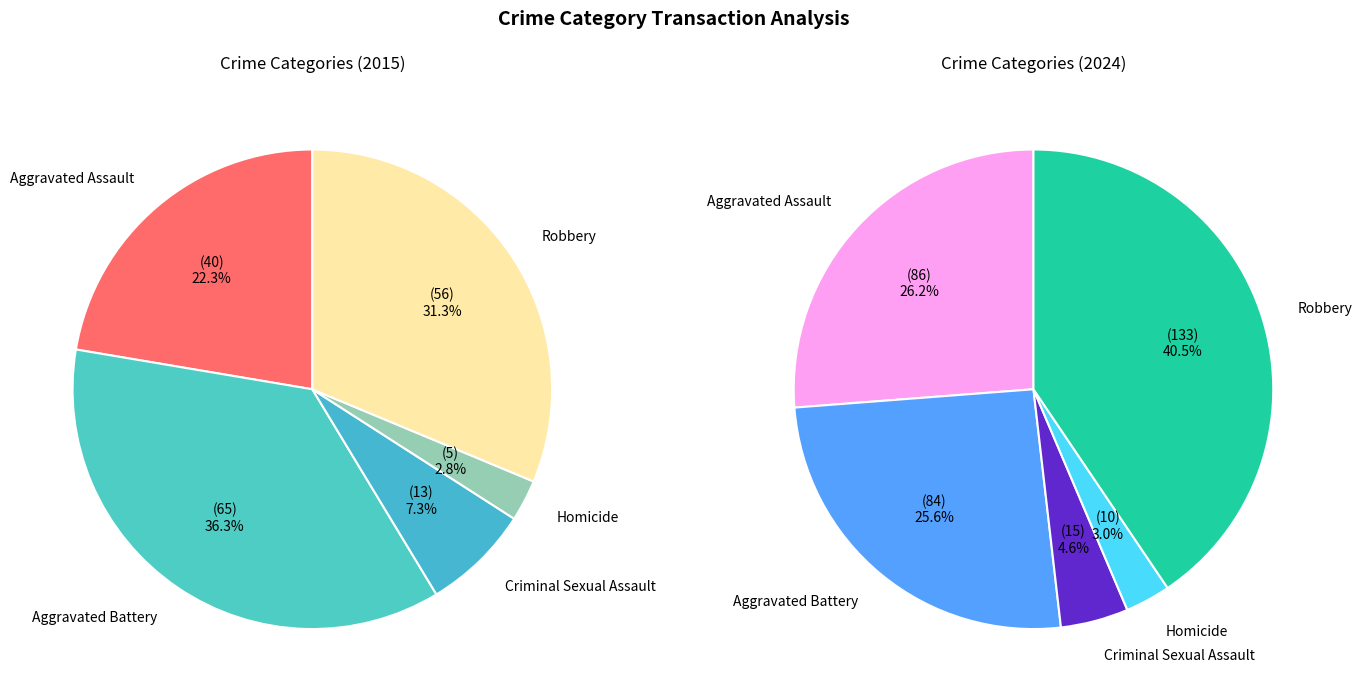

Between Robbery and Aggravated Battery, which is larger?

Aggravated Battery